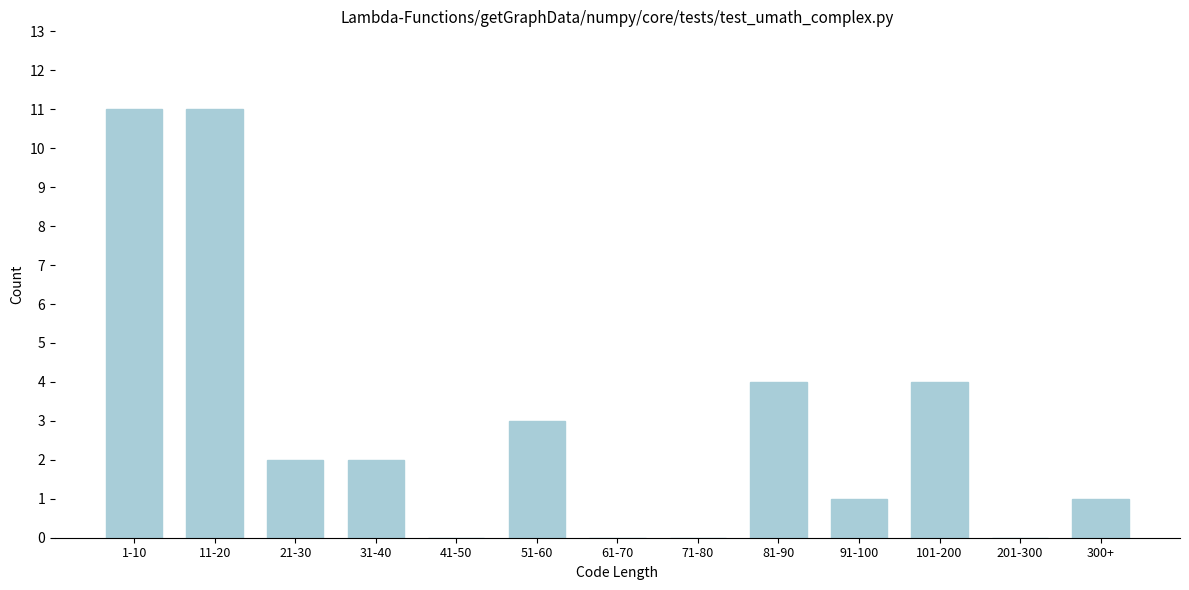

Reading left to right, list all the values displayed in this chart.

1-10=11	11-20=11	21-30=2	31-40=2	41-50=0	51-60=3	61-70=0	71-80=0	81-90=4	91-100=1	101-200=4	201-300=0	300+=1